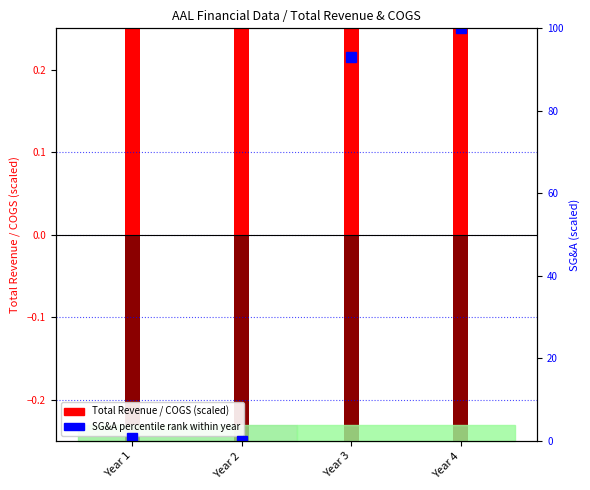

Where does the SG&A percentile rank within year series first go above 92?

Year 3